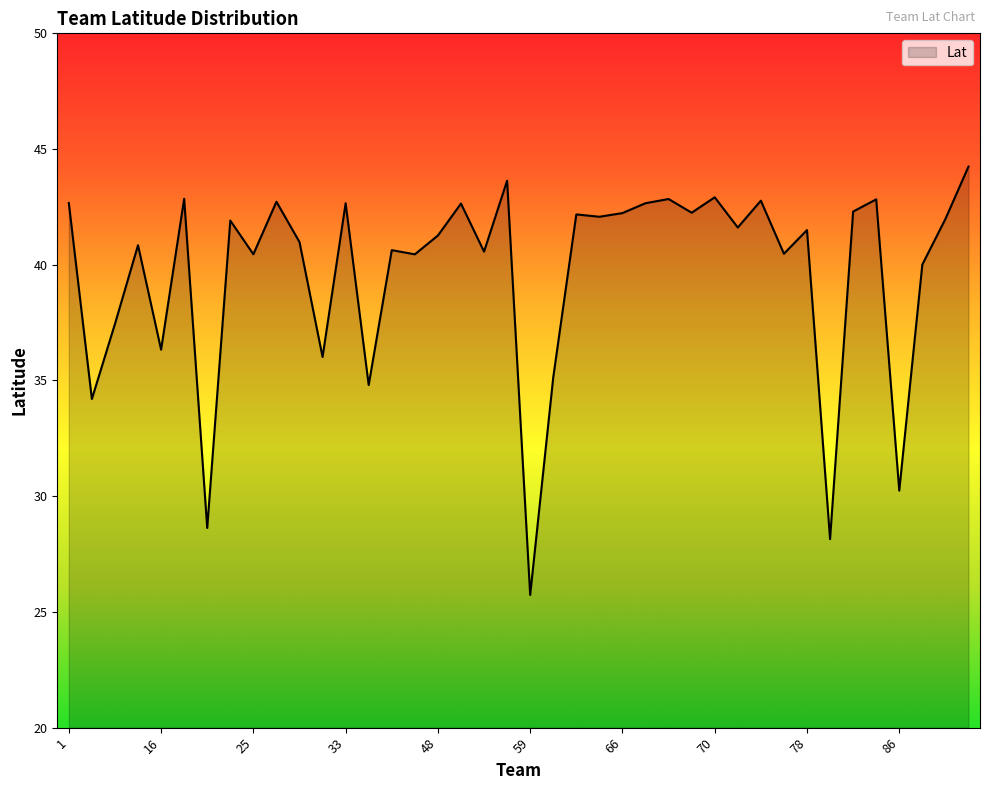

What is the difference between the second highest and second lowest values?

15.5